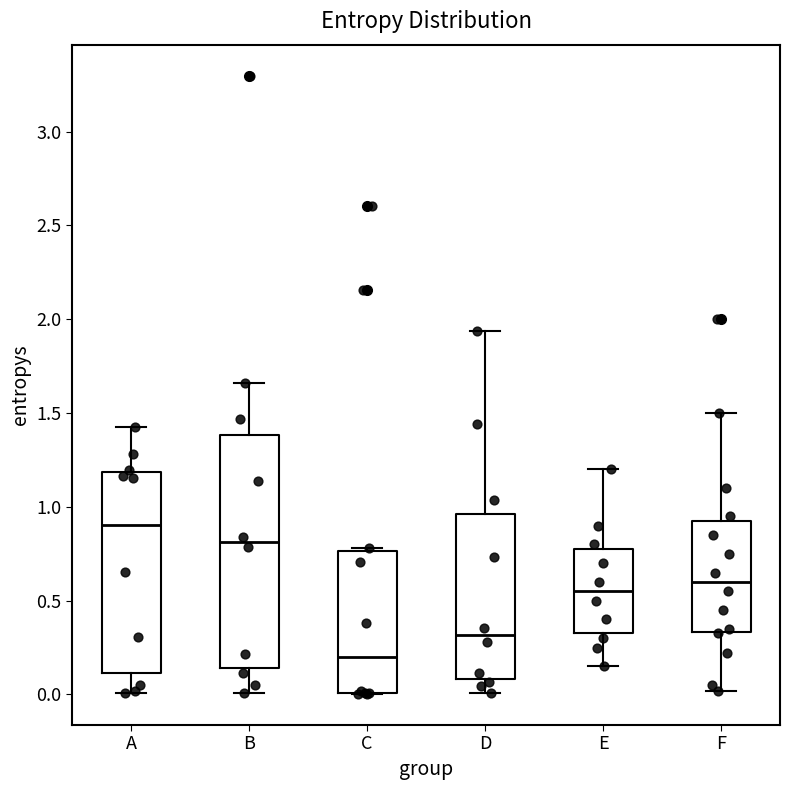

Reading left to right, read every box against the y-axis: the position of its median line, the range the box covers, and the ends of its whiskers. The values are not printed on the chart, so give them approximately, as read against the axis.

A: median 0.90, box 0.10 to 1.20, whiskers 0.00 to 1.45
B: median 0.80, box 0.15 to 1.40, whiskers 0.00 to 1.65
C: median 0.20, box 0.00 to 0.75, whiskers 0.00 to 0.80
D: median 0.30, box 0.10 to 0.95, whiskers 0.00 to 1.95
E: median 0.55, box 0.35 to 0.80, whiskers 0.15 to 1.20
F: median 0.60, box 0.35 to 0.95, whiskers 0.00 to 1.50